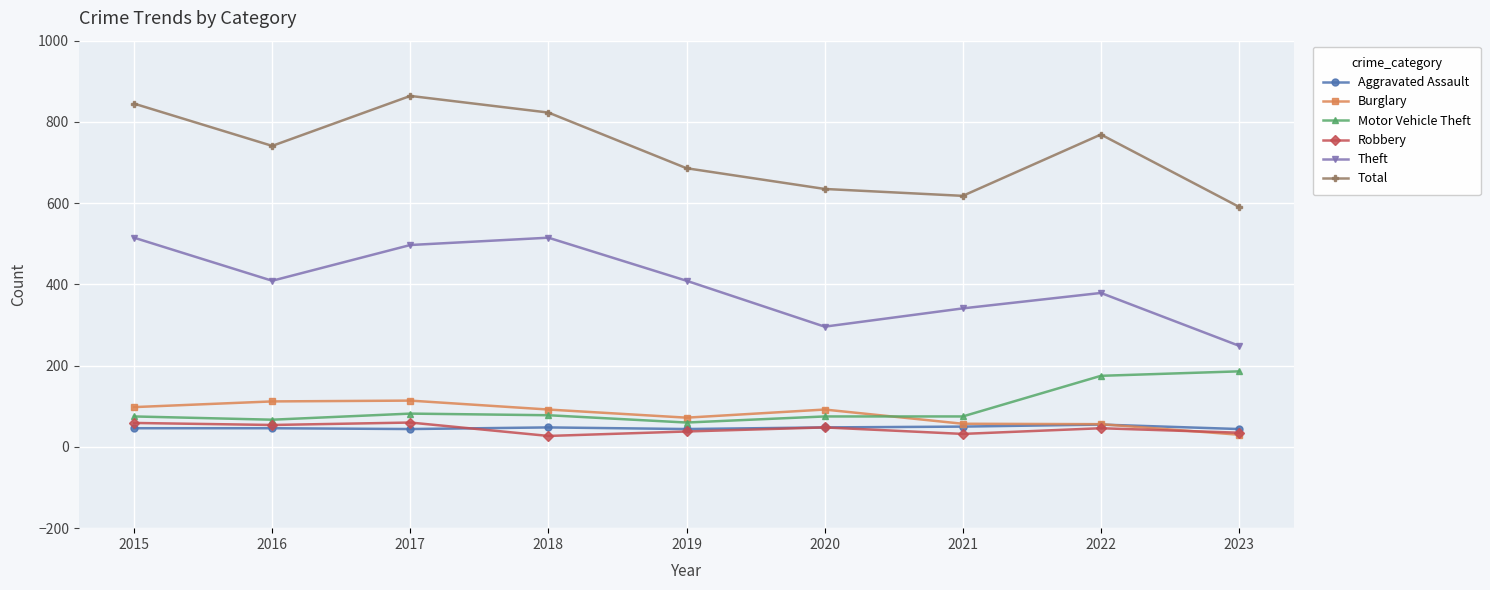

True or false: Robbery and Theft cross at least once.

False